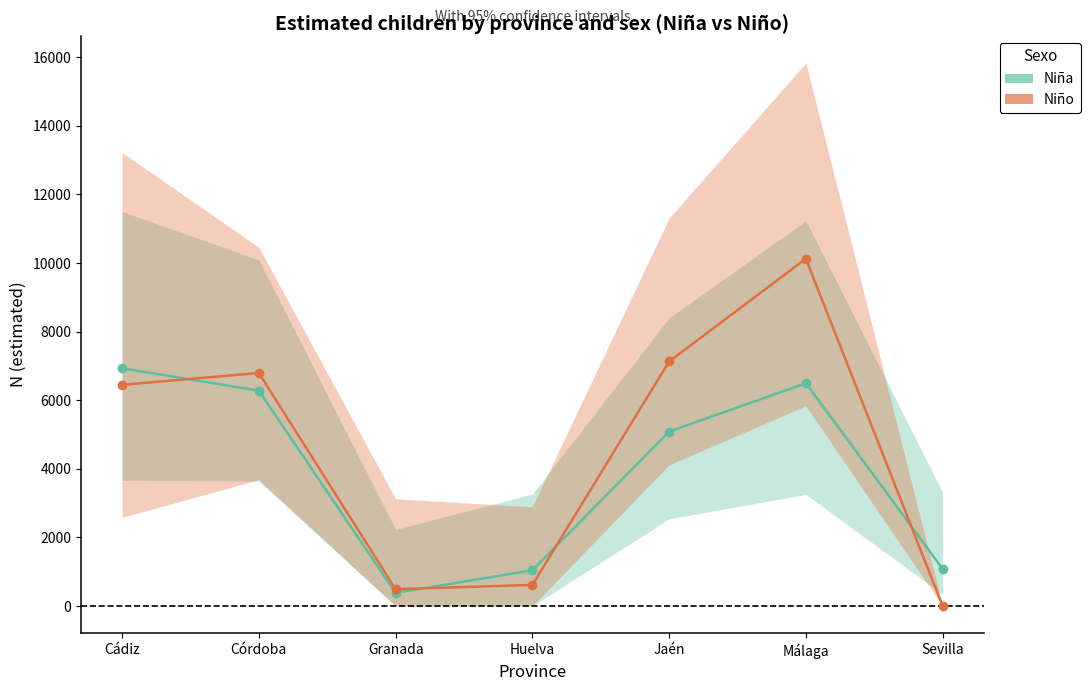

What is the difference between the Niño values at Córdoba and Cádiz?

349